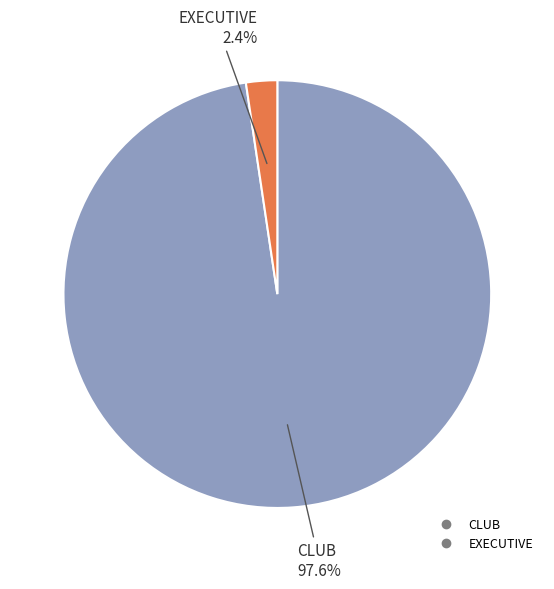

The EXECUTIVE slice represents 13% of the pie. True or false?

False